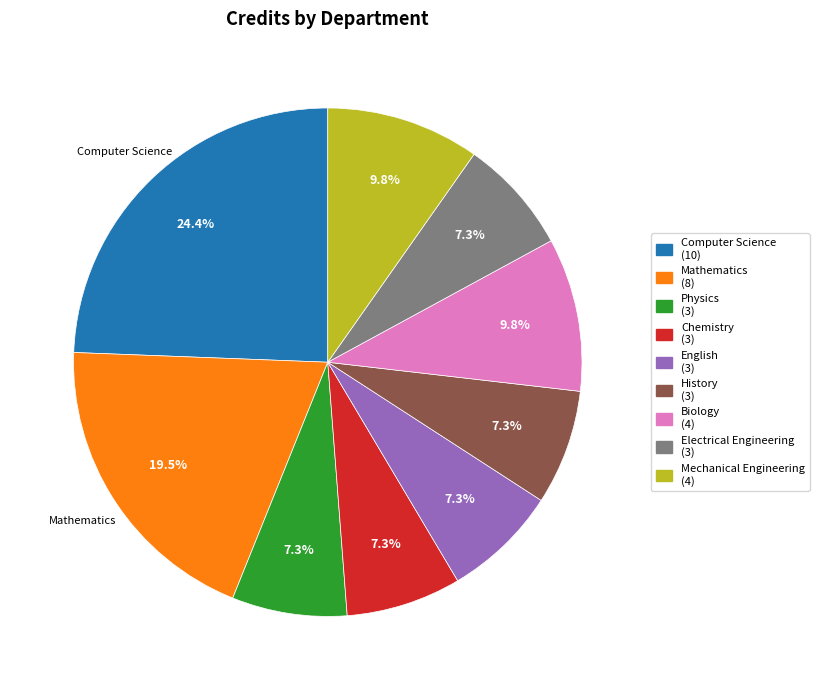

Which slice is the largest?

Computer Science